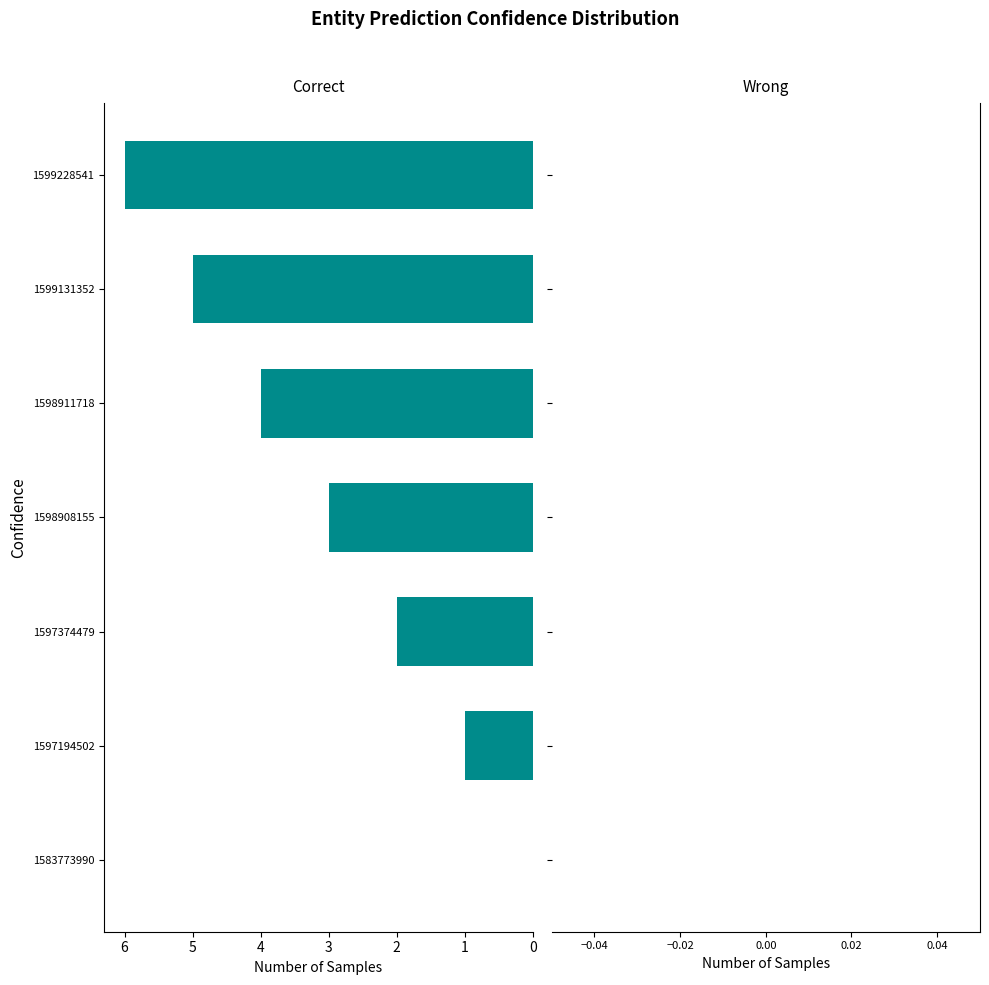

The chart shows a value of 2 at 1597374479. True or false?

True